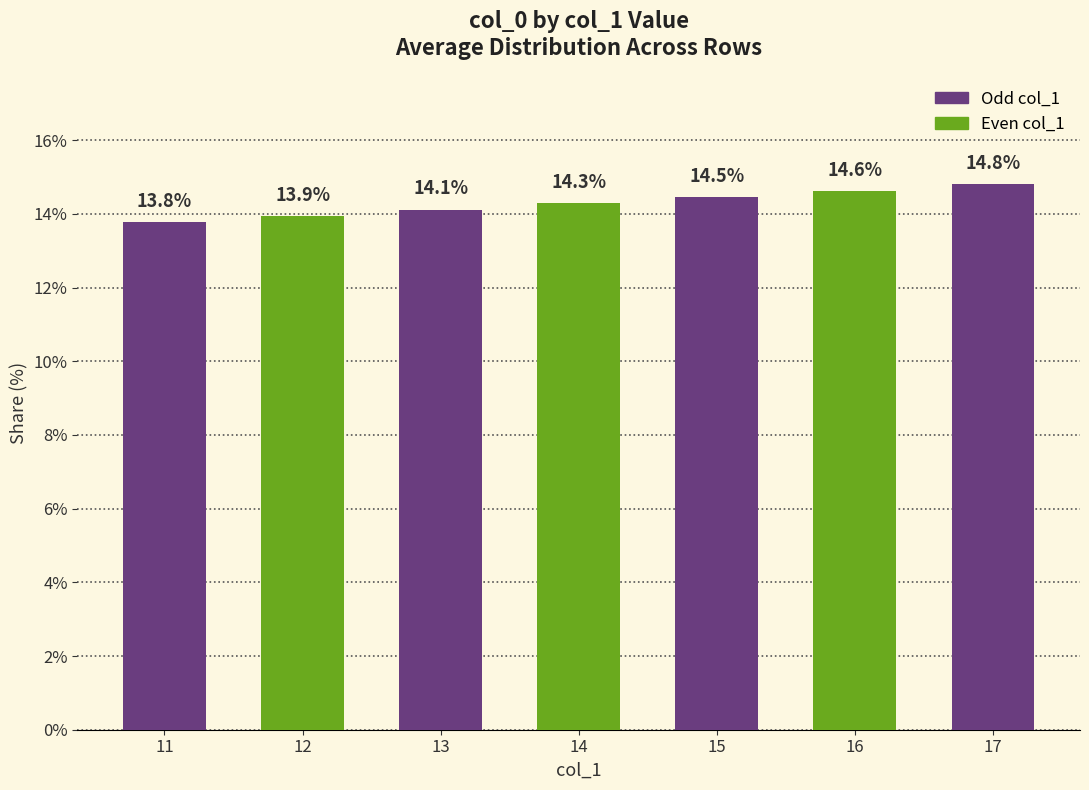

The value at 14 is 22.6. True or false?

False